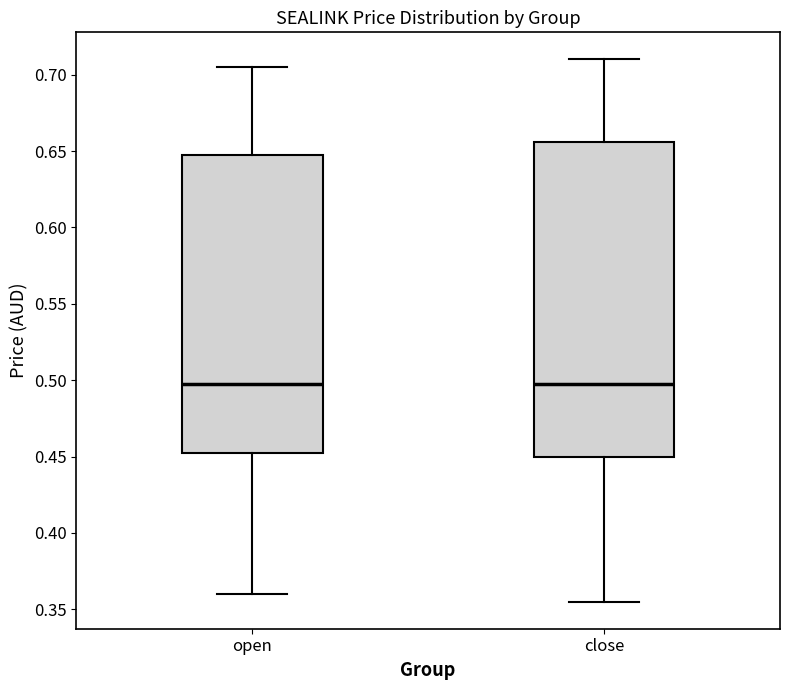

Where is the lower edge of the box for open on the y-axis? The values are not printed on the chart, so give them approximately, as read against the axis.

0.455